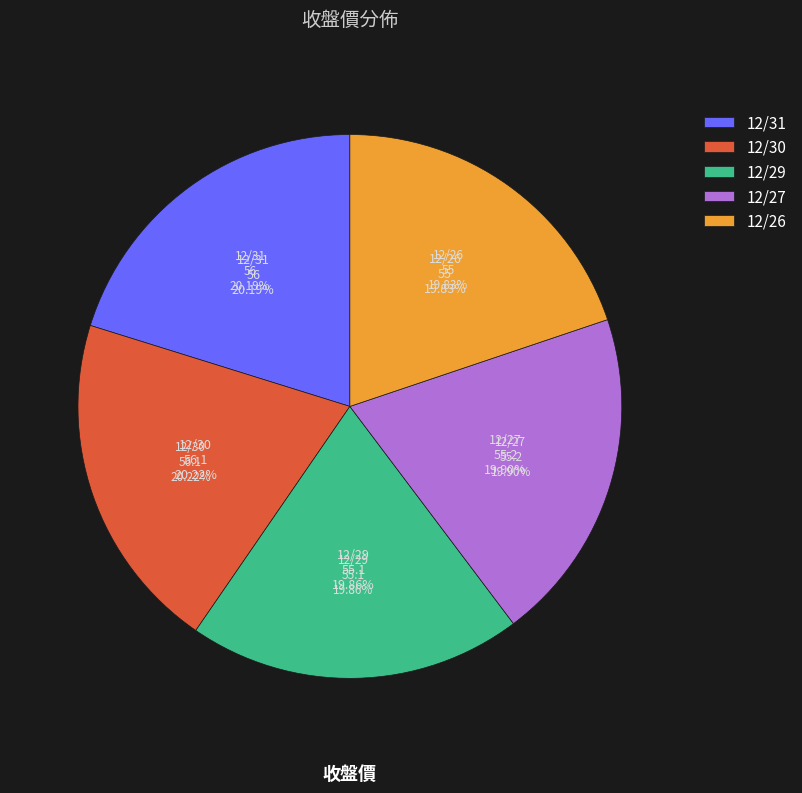

How many slices are in this pie chart?

5